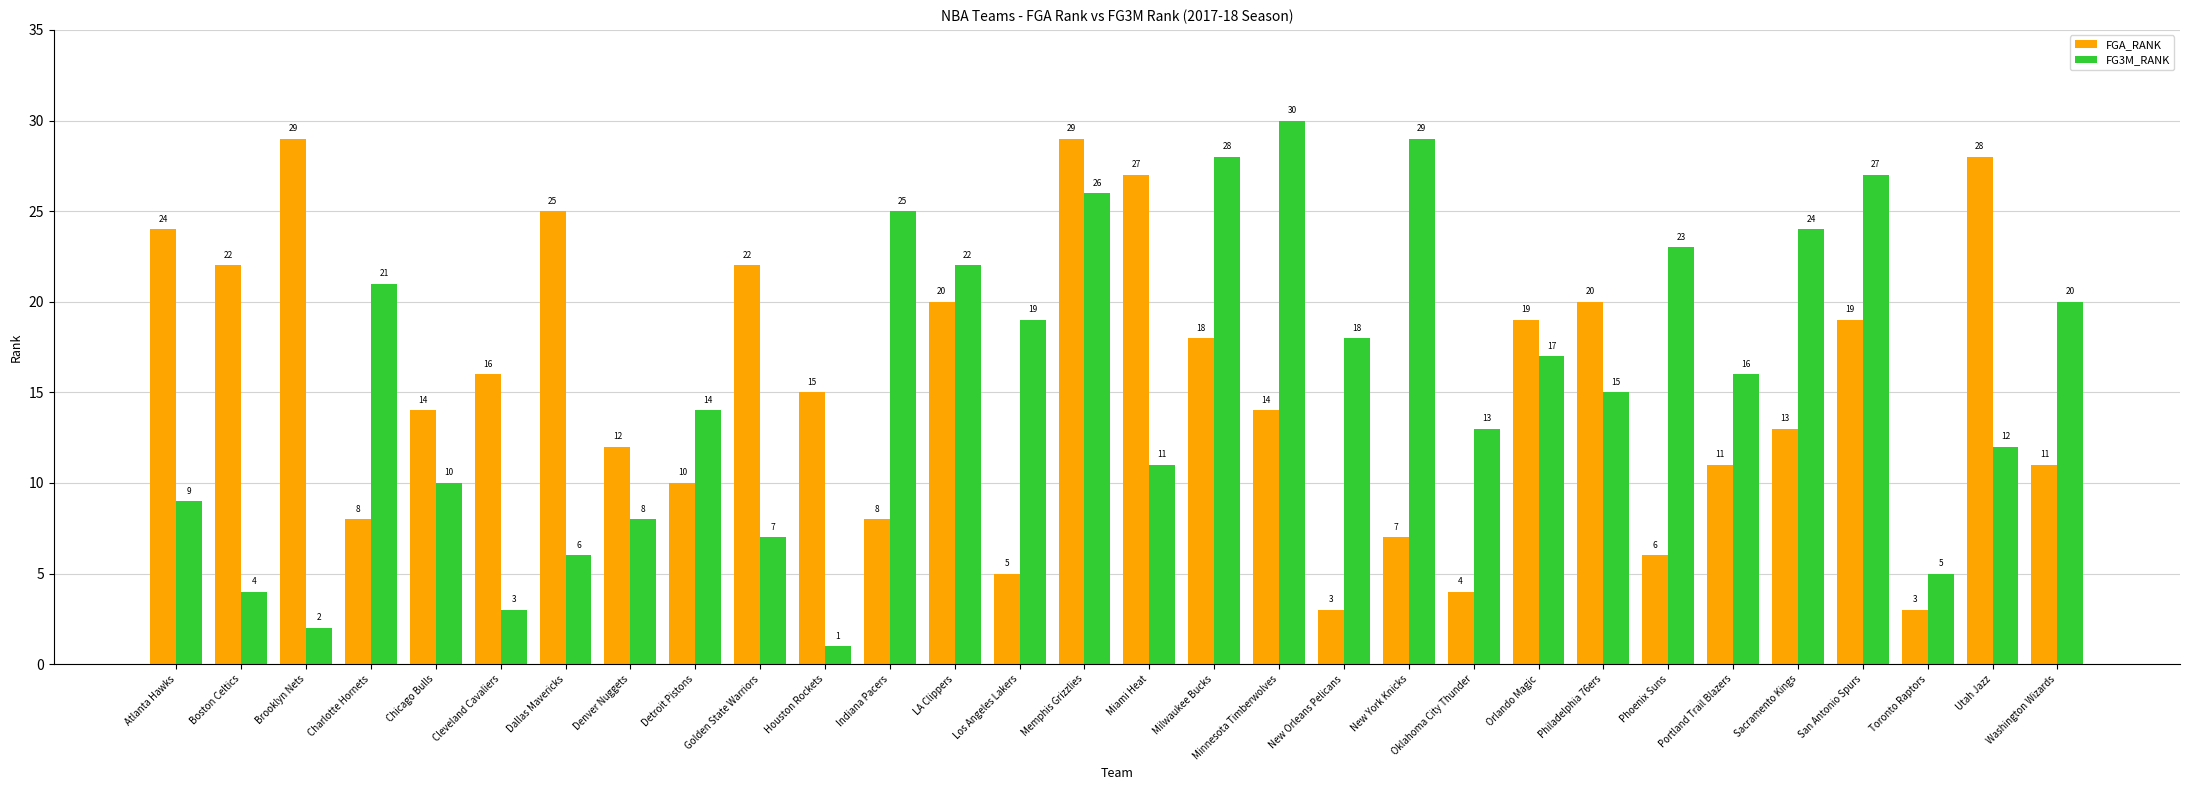

At Cleveland Cavaliers, list the series in order from largest to smallest.

FGA_RANK, FG3M_RANK